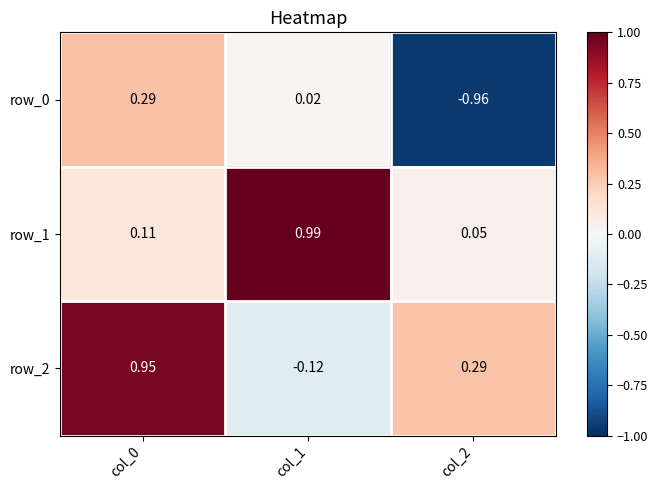

How many data points does each series have?

3